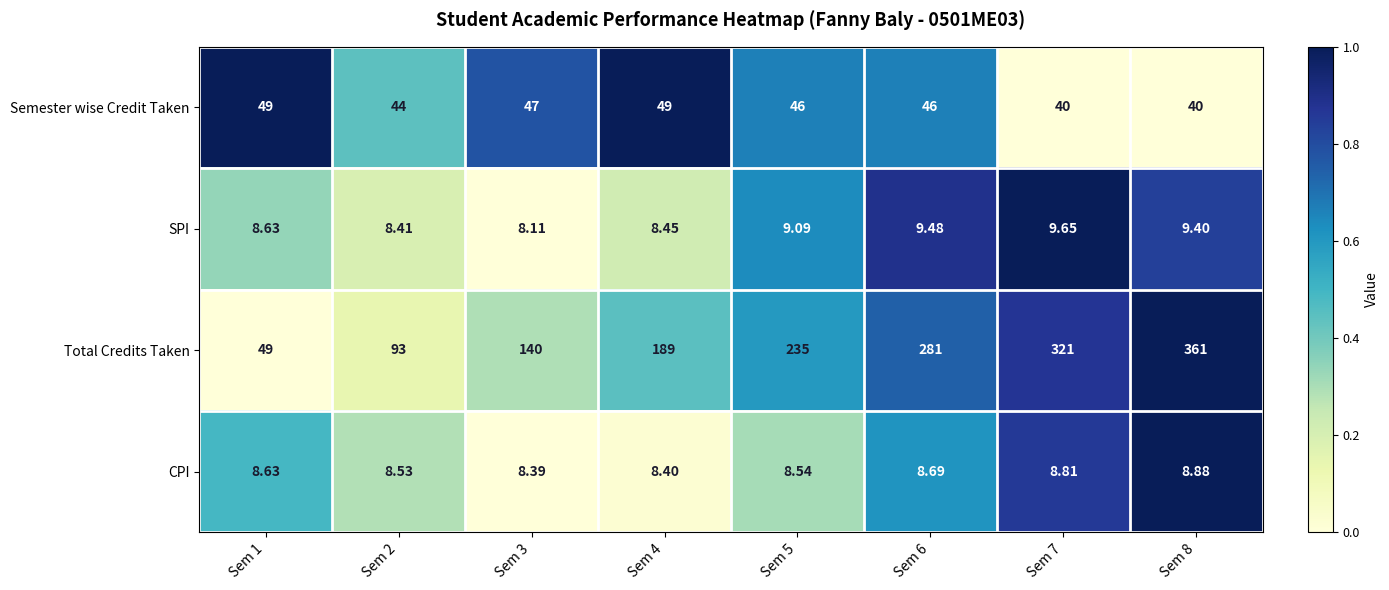

Rank the series at Sem 7 from highest to lowest value.

Total Credits Taken, Semester wise Credit Taken, SPI, CPI